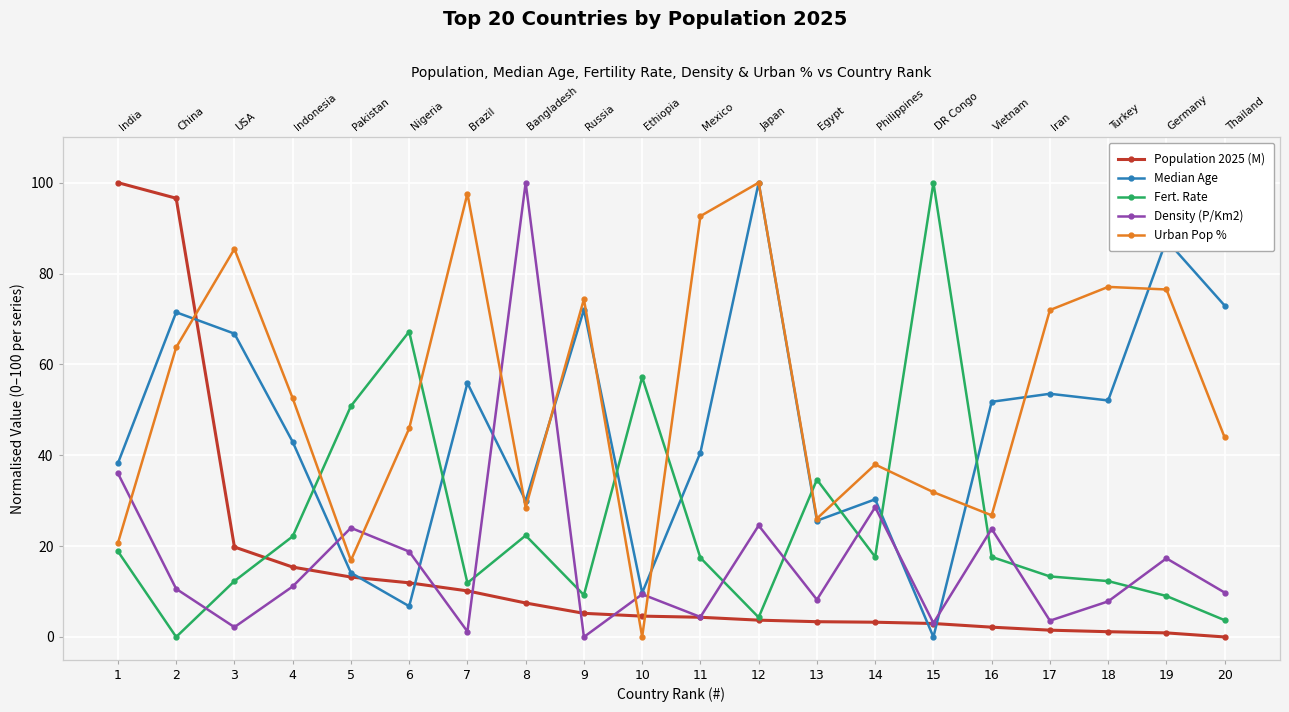

Is this an area chart (filled region under the line)?

No